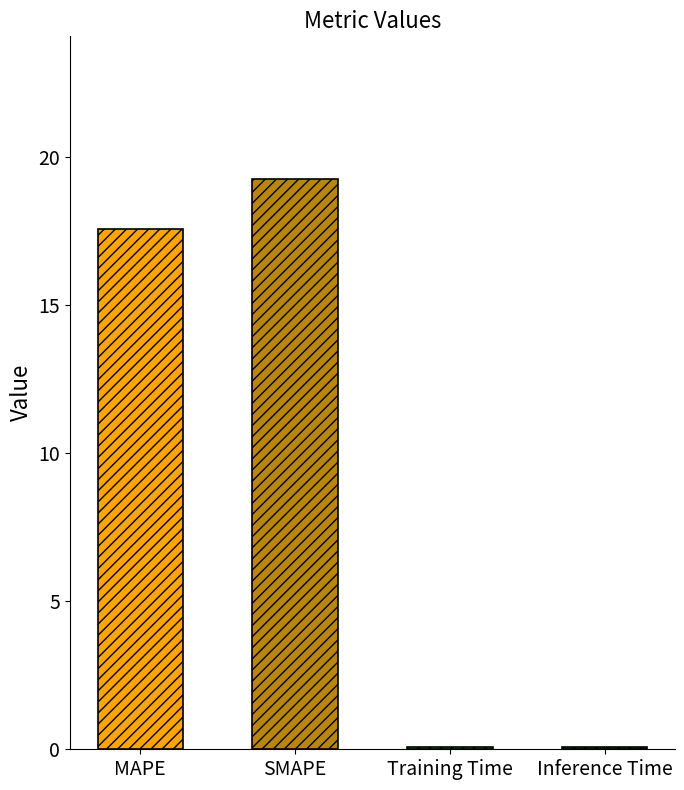

How many distinct data groups are displayed?

1